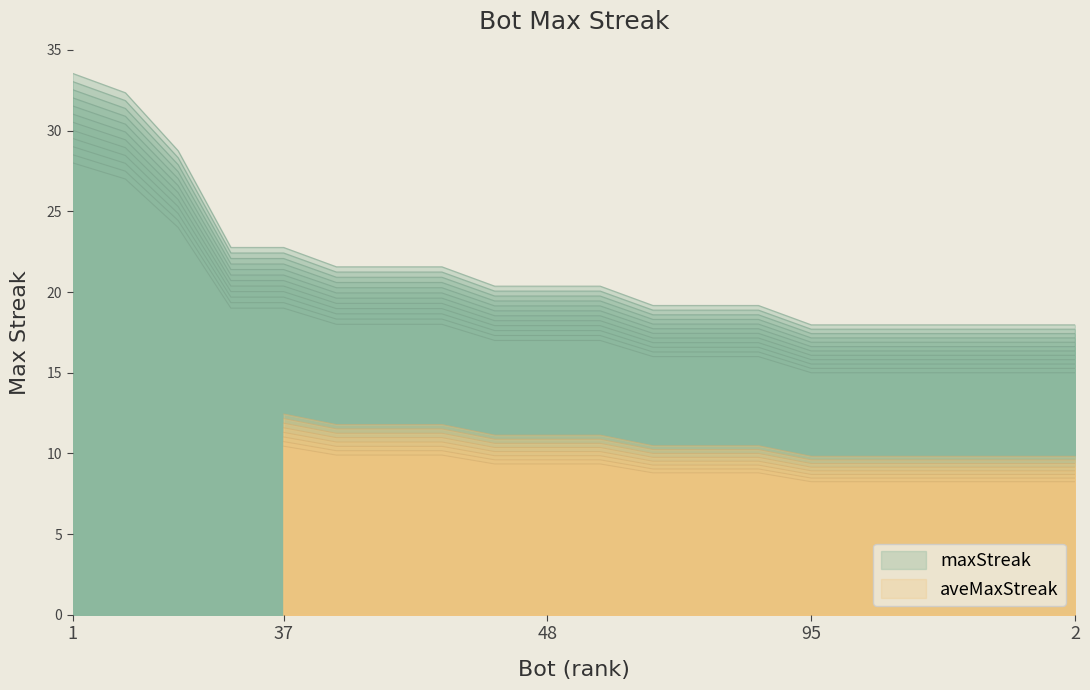

The chart shows a value of 29.9 at 24. True or false?

True